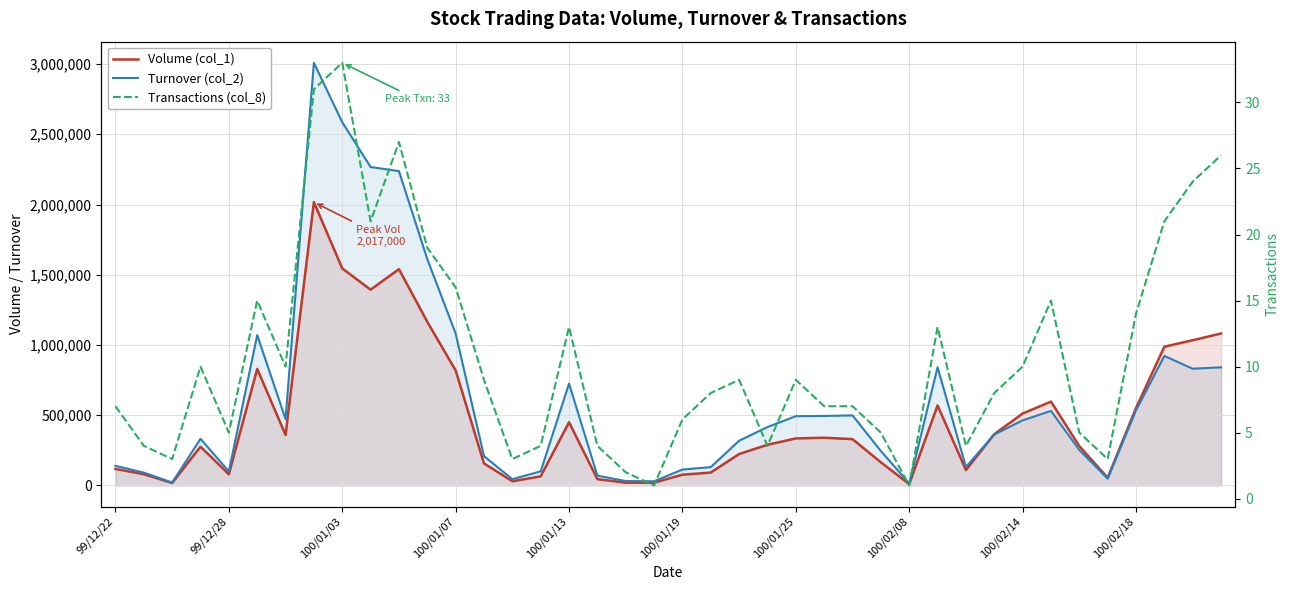

At how many categories does at least one series exceed 1611307?

5